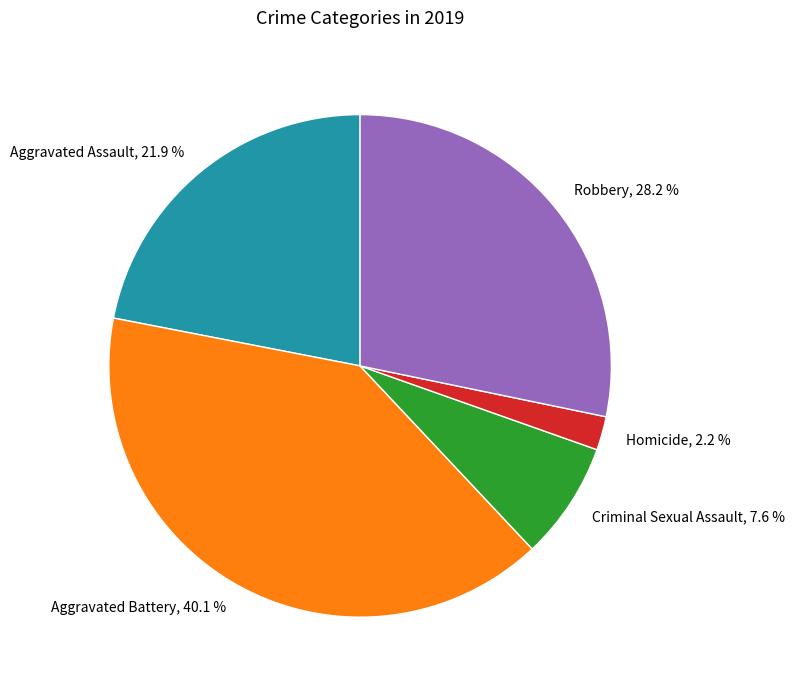

How many slices are in this pie chart?

5